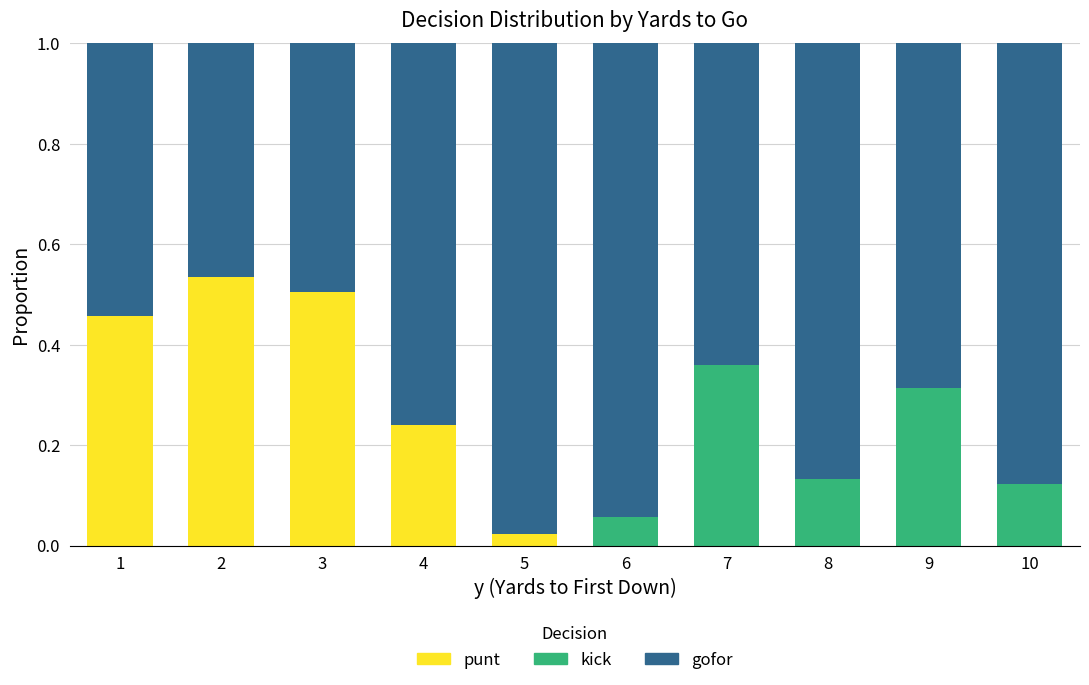

Is it true that punt equals 0.2 at 3?

False